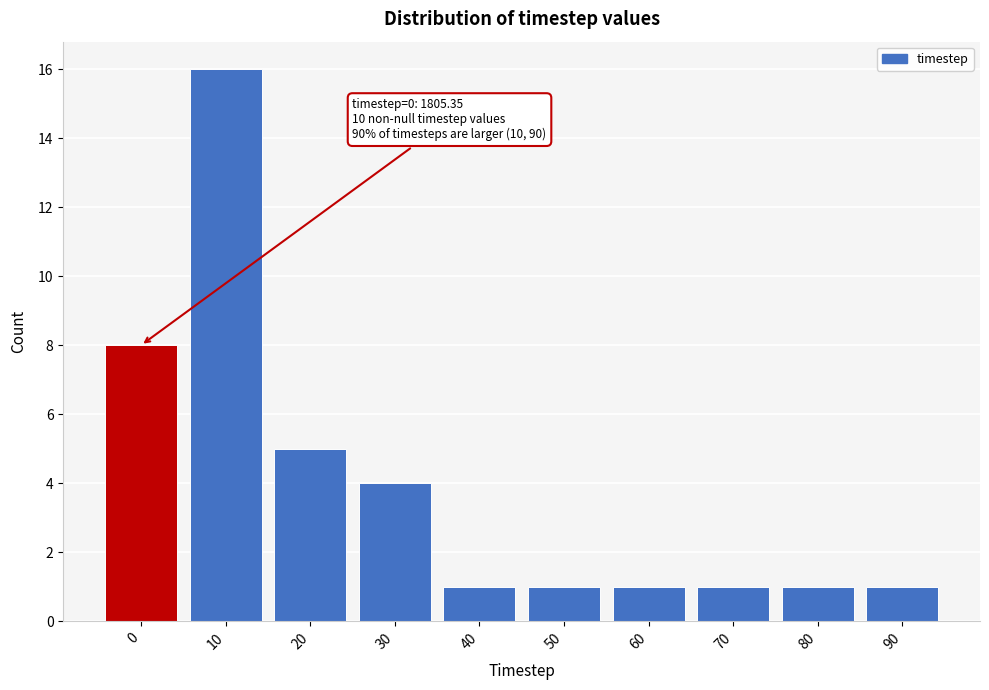

Reading left to right, list all the values displayed in this chart.

0=8	10=16	20=5	30=4	40=1	50=1	60=1	70=1	80=1	90=1